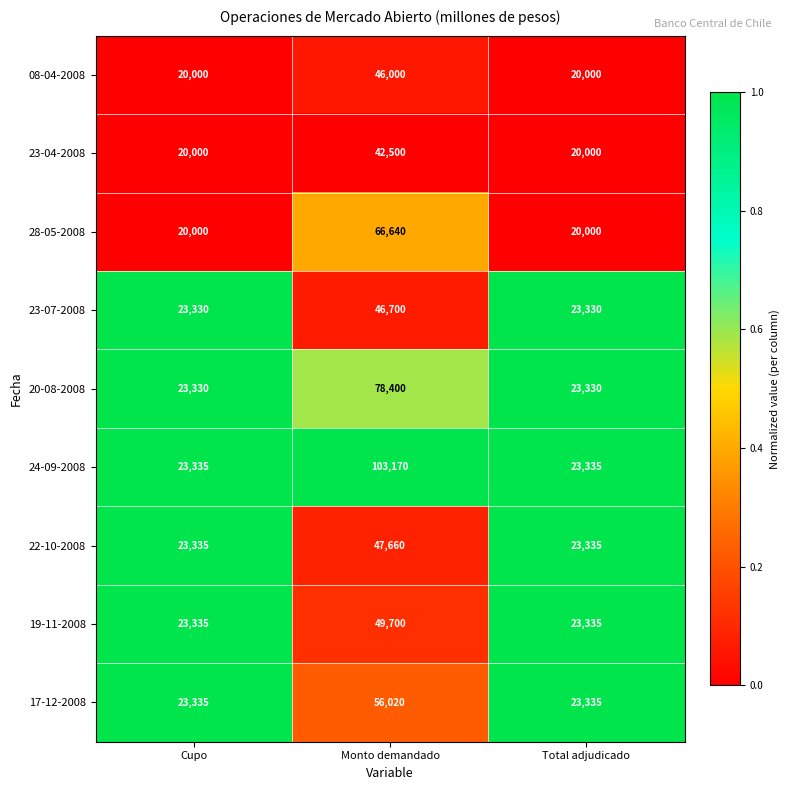

At Monto demandado, list the series in order from largest to smallest.

24-09-2008, 20-08-2008, 28-05-2008, 17-12-2008, 19-11-2008, 22-10-2008, 23-07-2008, 08-04-2008, 23-04-2008